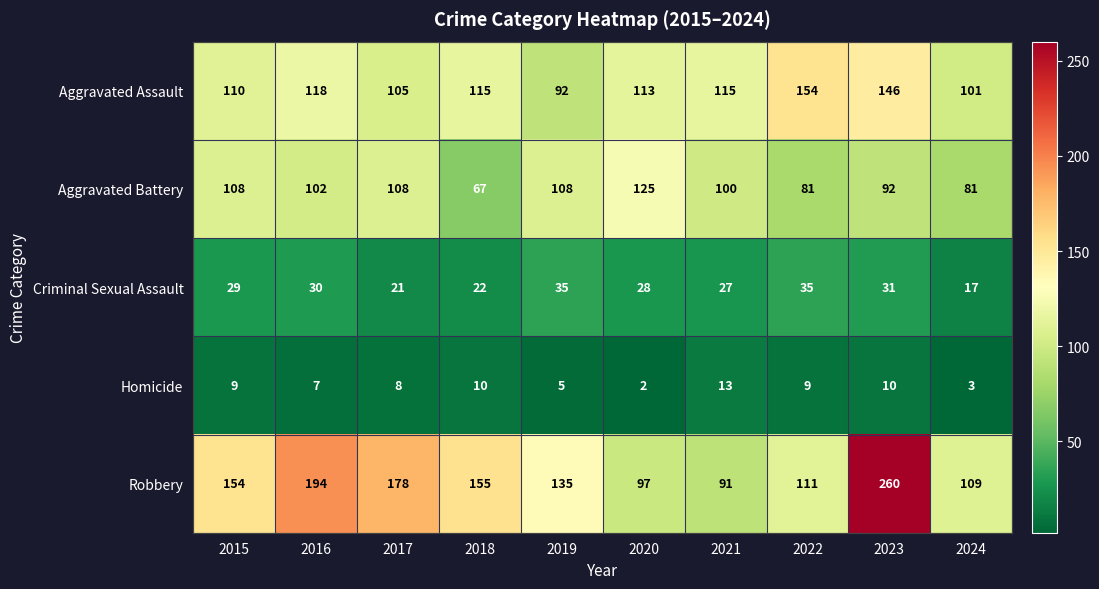

The Homicide series shows 2 at 2024. True or false?

False